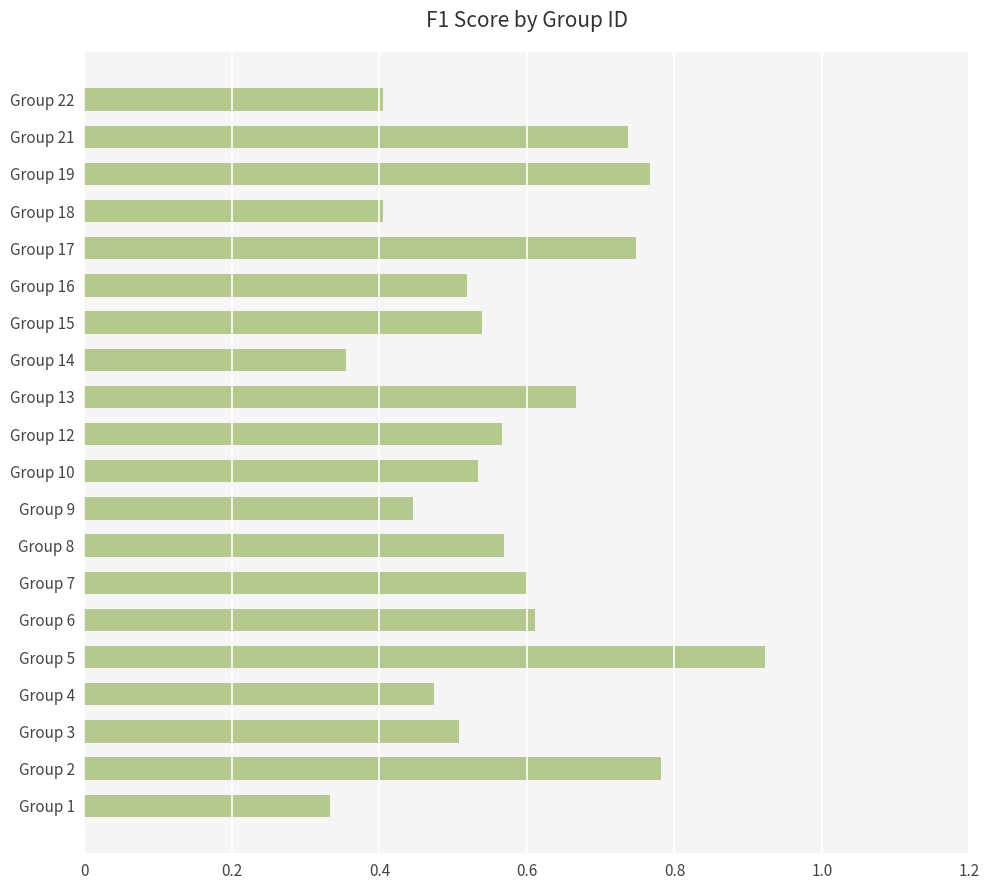

Is it true that the value at Group 8 is 0.3?

False